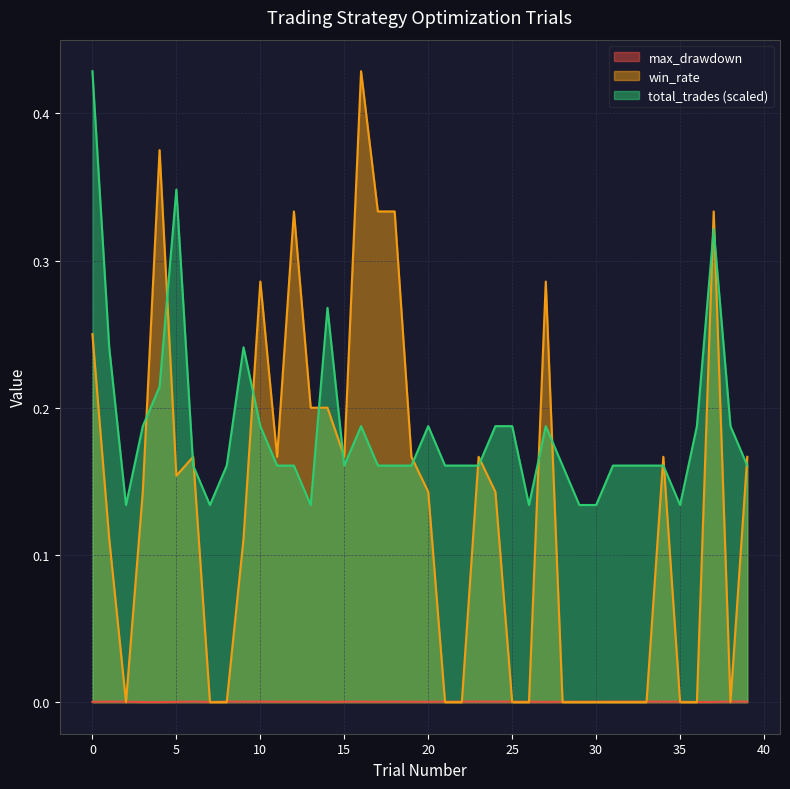

What is the lowest value of the total_trades series?

0.1